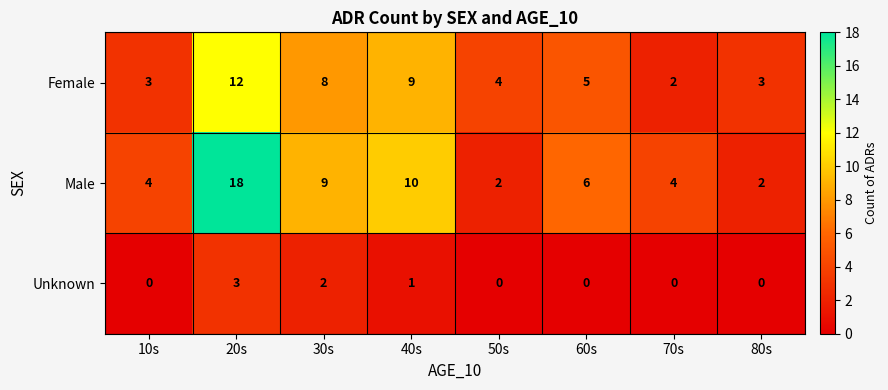

Reading left to right, what are all the values shown in this chart?

Female: 3	12	8	9	4	5	2	3
Male: 4	18	9	10	2	6	4	2
Unknown: 0	3	2	1	0	0	0	0